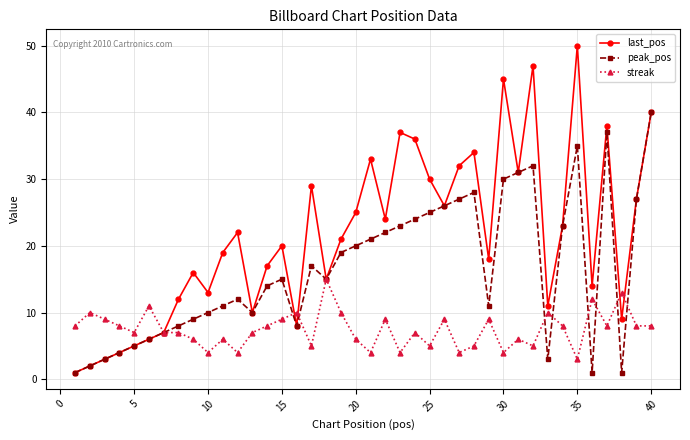

How many series are shown in this chart?

3